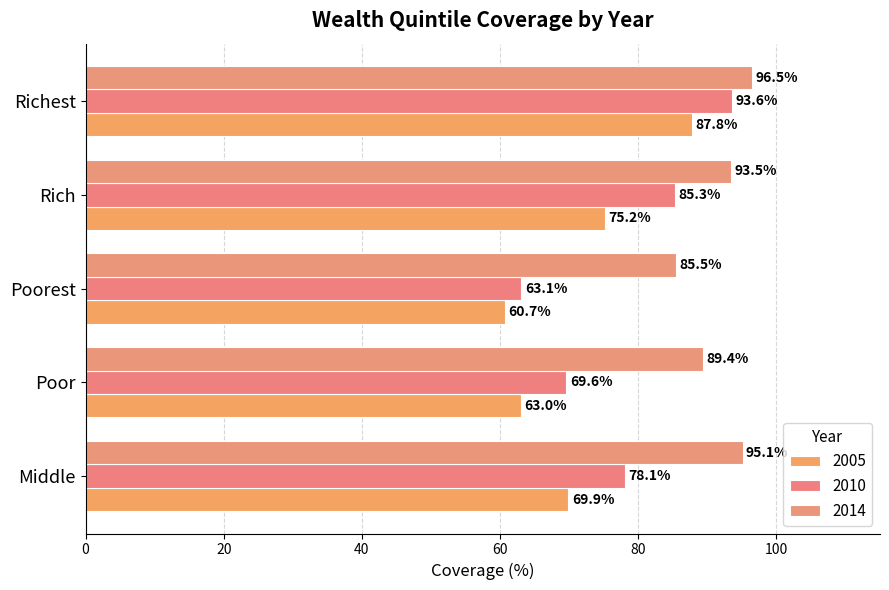

What are all the series names shown in the legend?

2005, 2010, 2014